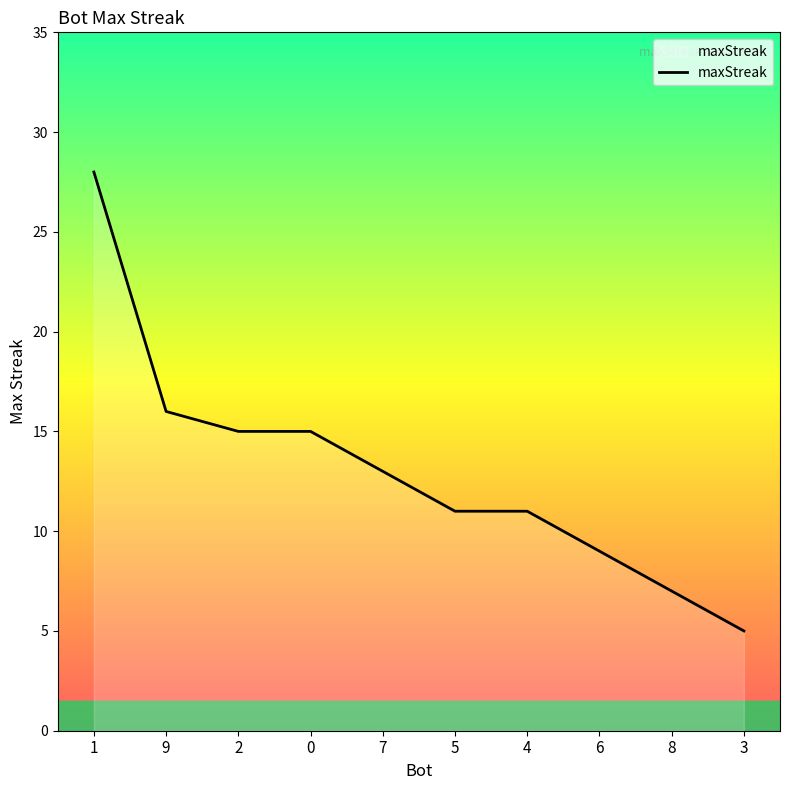

What is the ratio of the value at 0 to the value at 9?

0.9